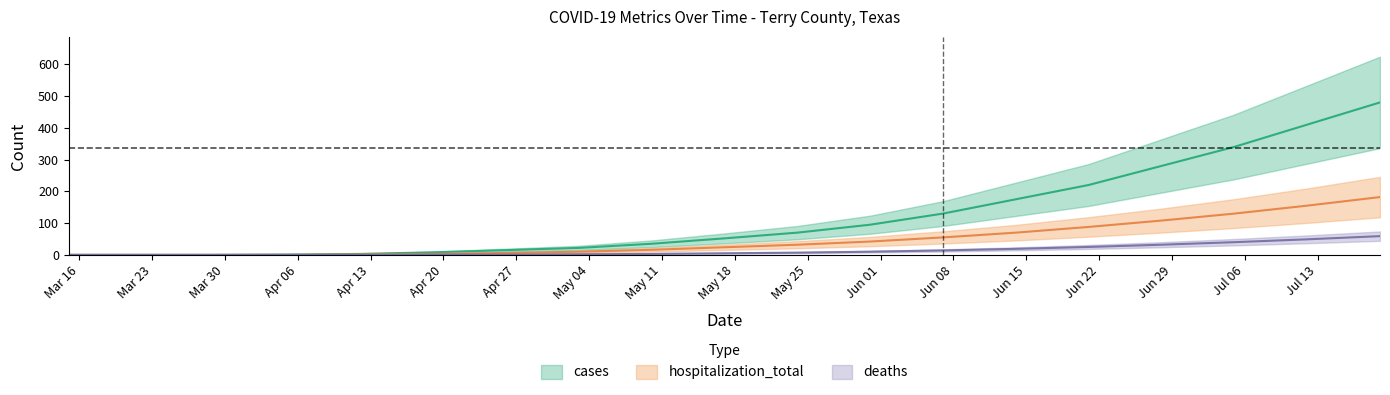

What is the label of the 6th point from the right?

2020-06-14